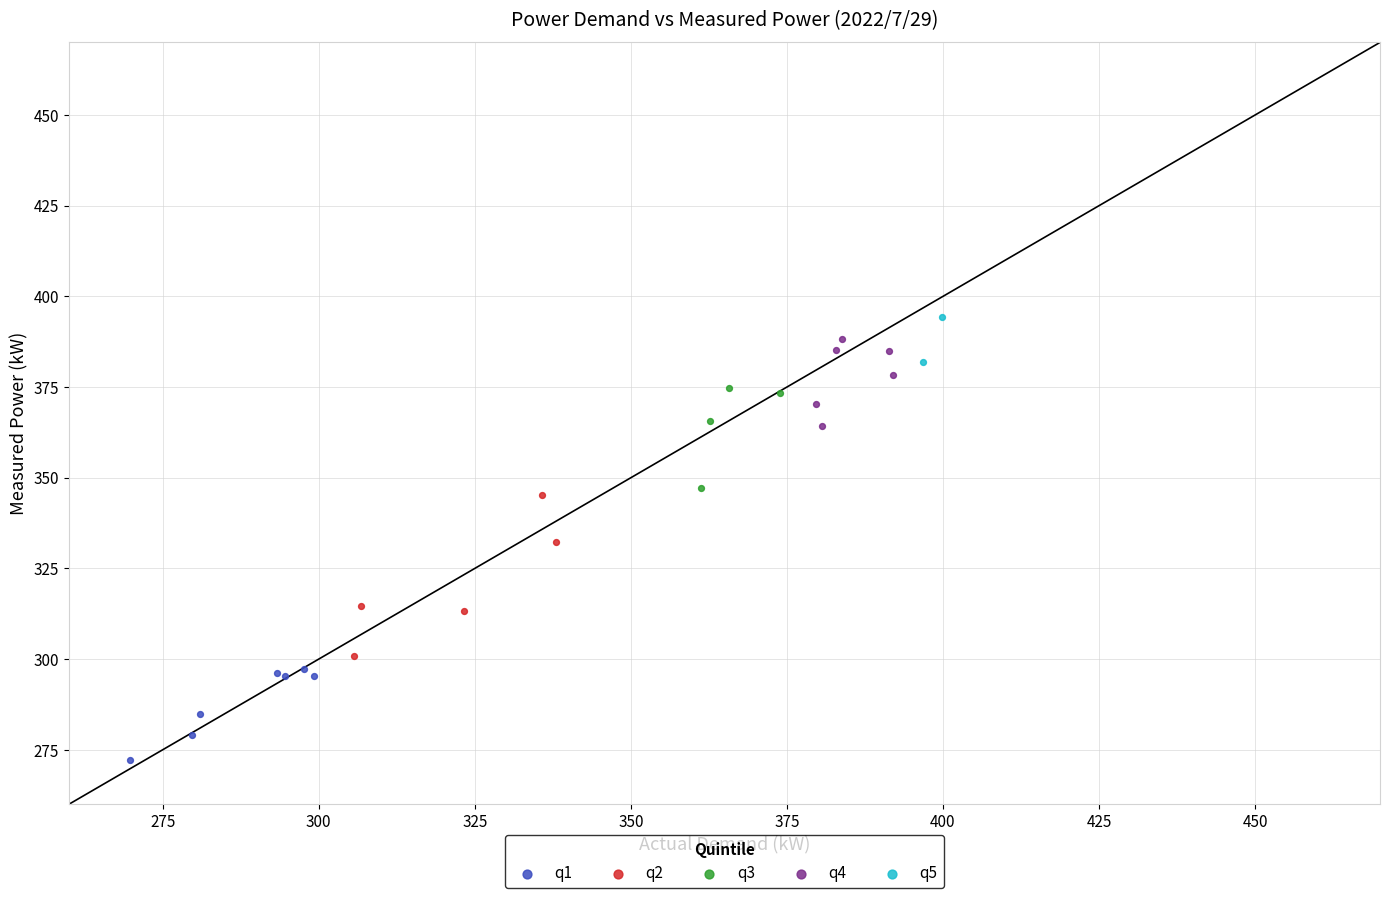

Which series reaches the maximum Y coordinate?

q5